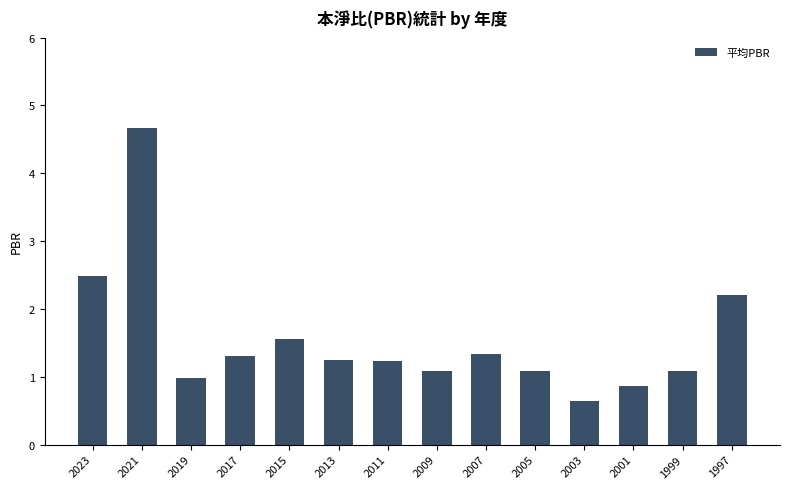

How many bars are there in total?

14